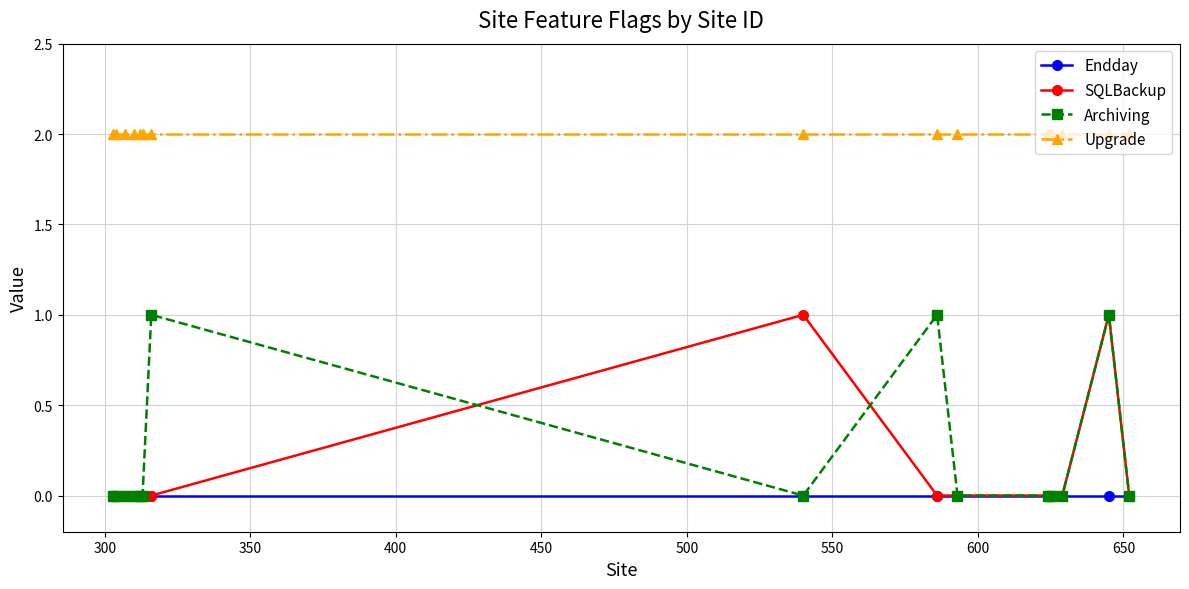

True or false: Upgrade and Archiving cross at least once.

False